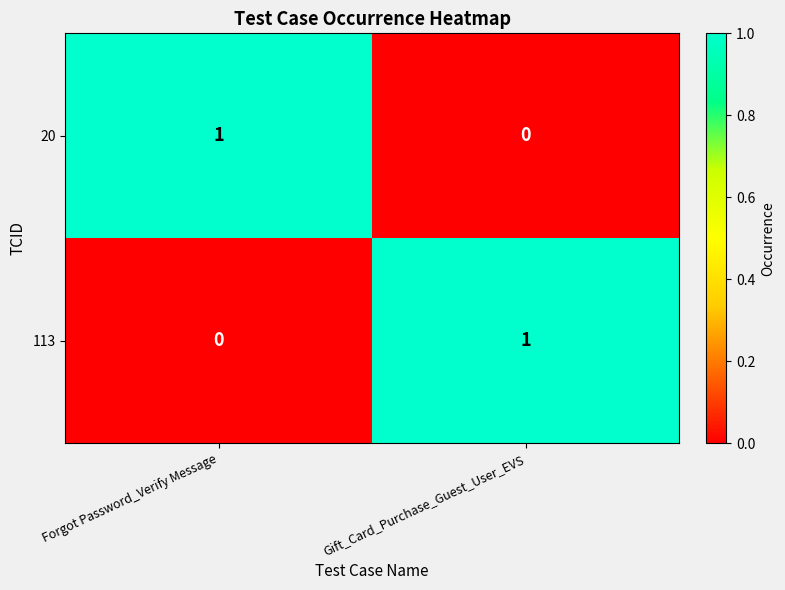

The 113 series shows 0 at Forgot Password_Verify Message. True or false?

True